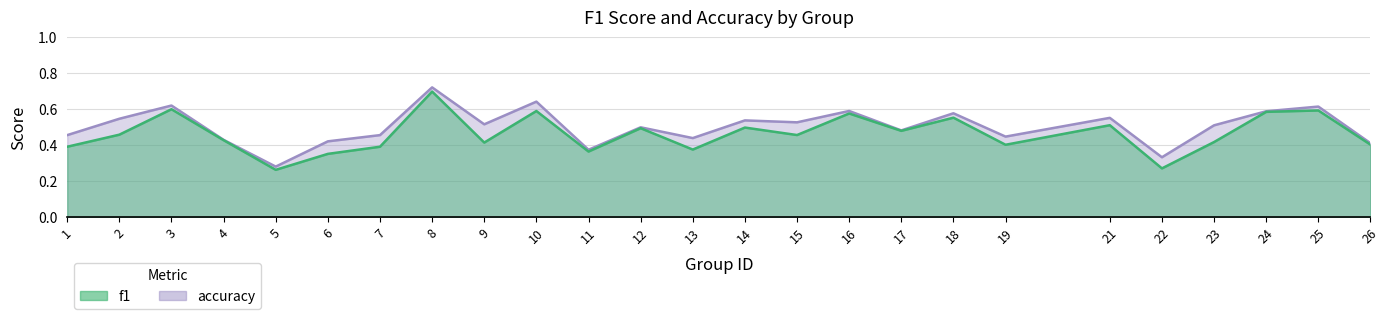

At which category does f1 reach its first local peak?

3